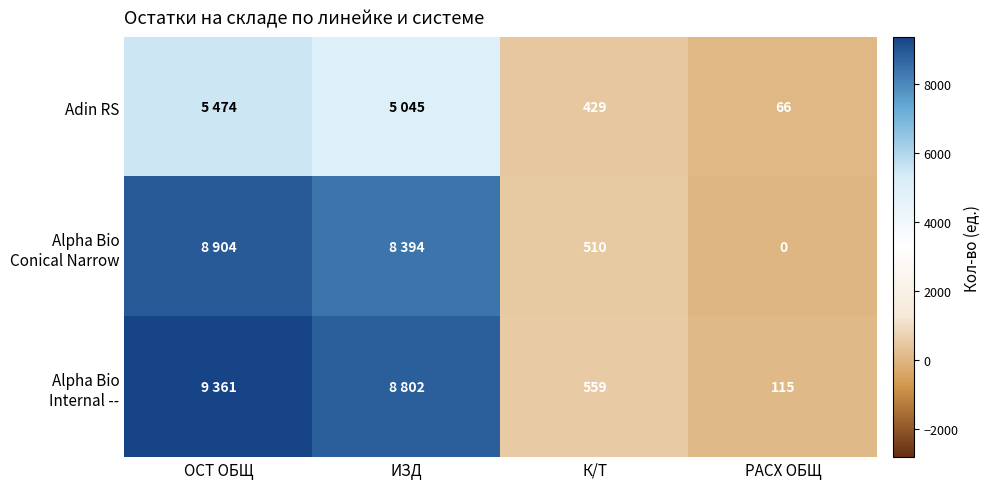

Which has a higher value, РАСХ ОБЩ or К/Т?

К/Т